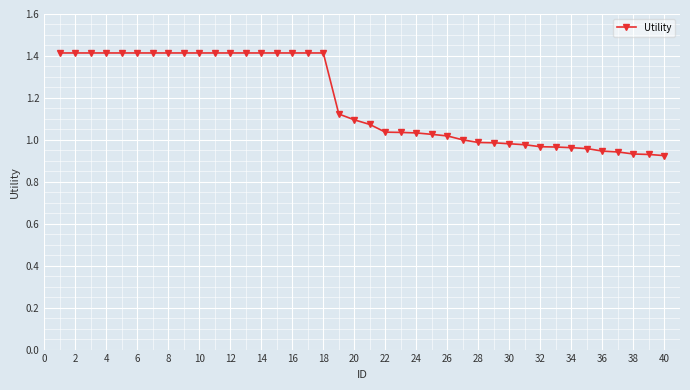

What is the difference between the second highest and second lowest values?

0.5